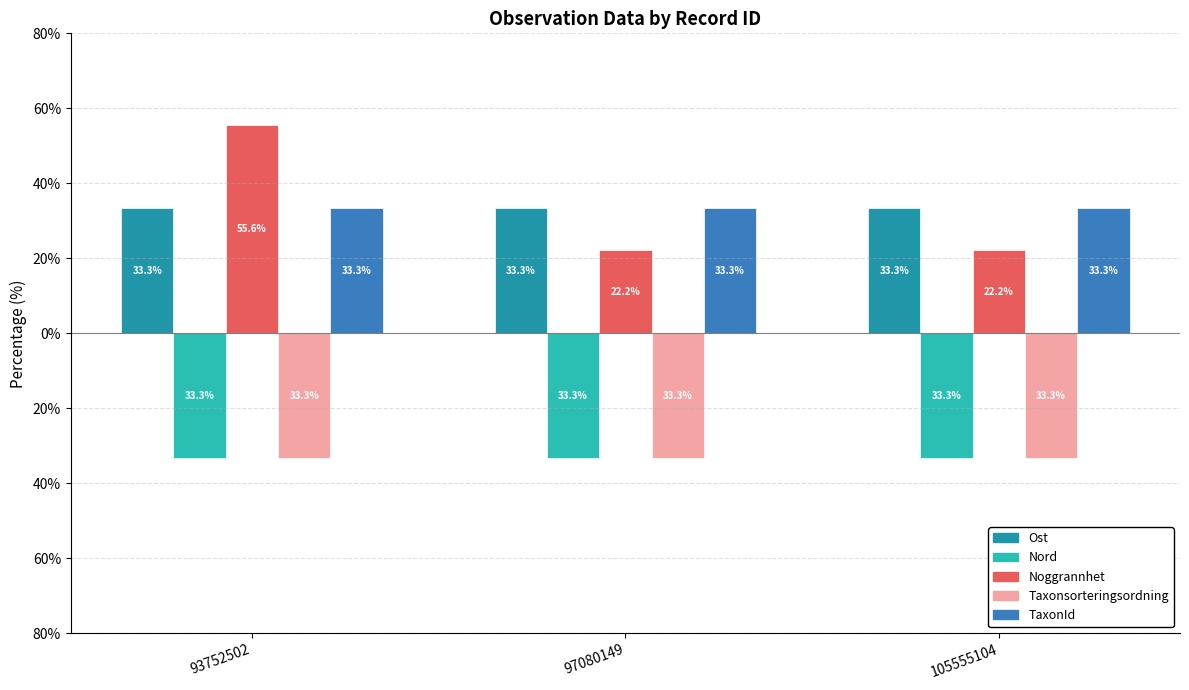

Read the Taxonsorteringsordning value at 93752502.

-33.3